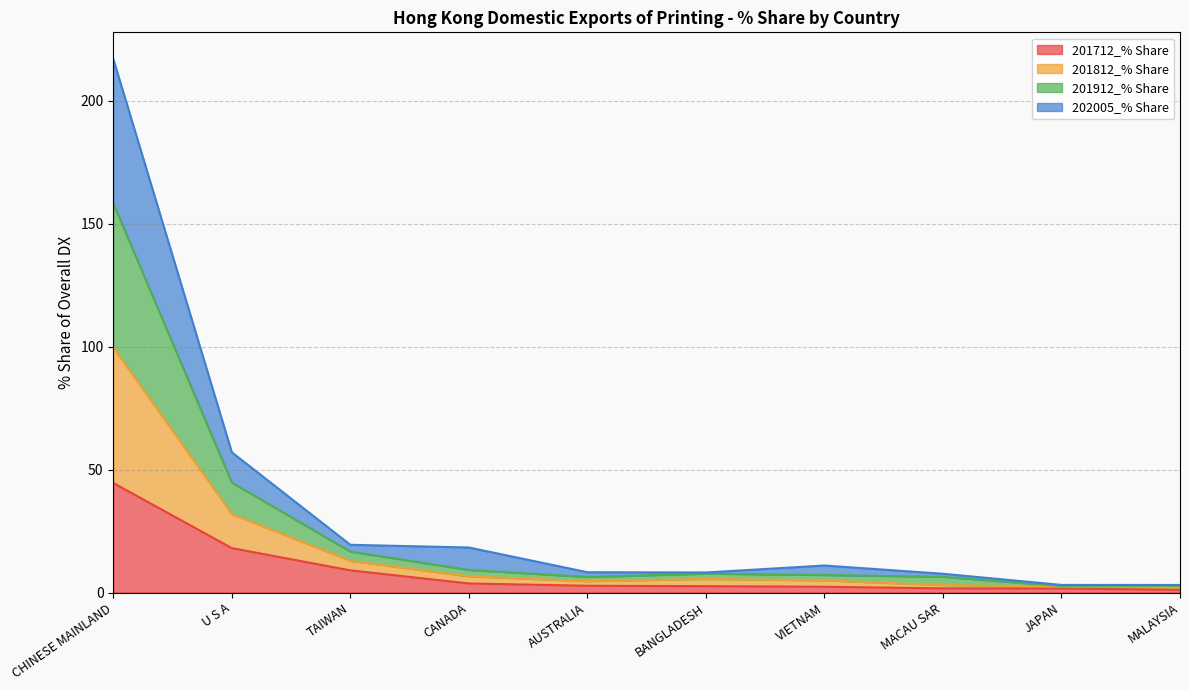

Count the number of data series in this chart.

4